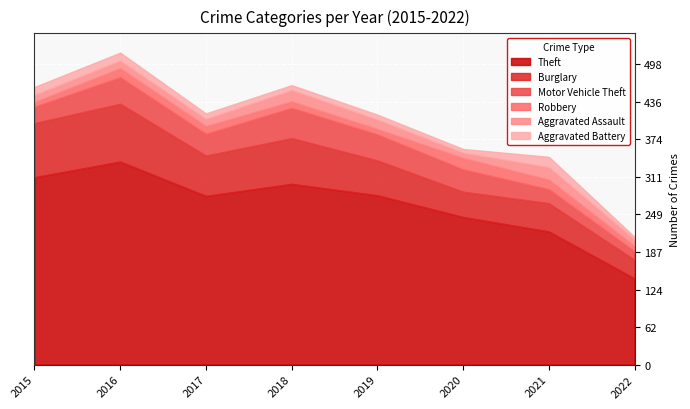

At how many categories does at least one series exceed 145?

7